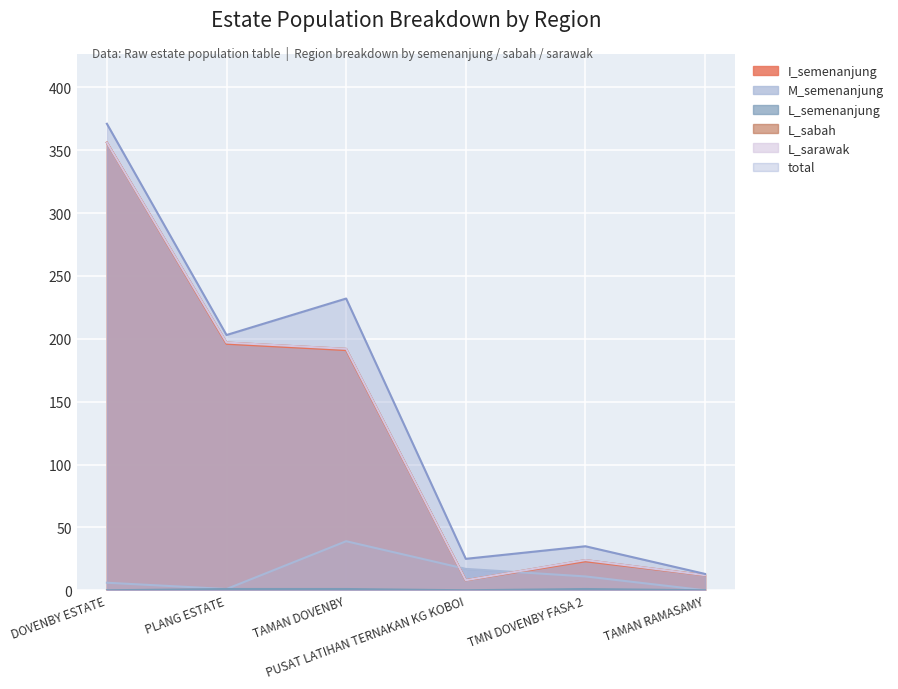

How many data points in L_semenanjung are less than 1?

3